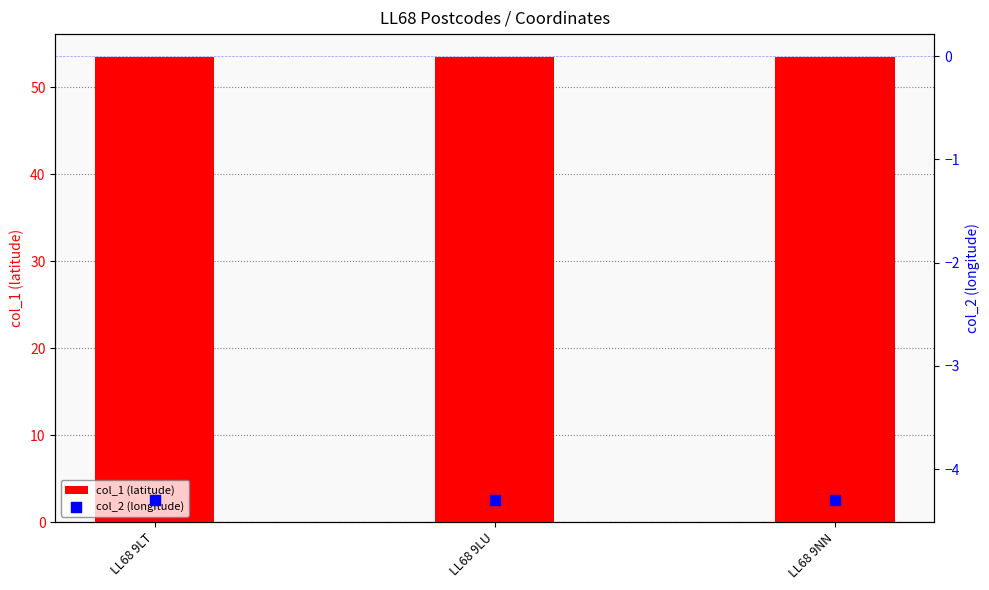

At how many categories does at least one series exceed 35?

3